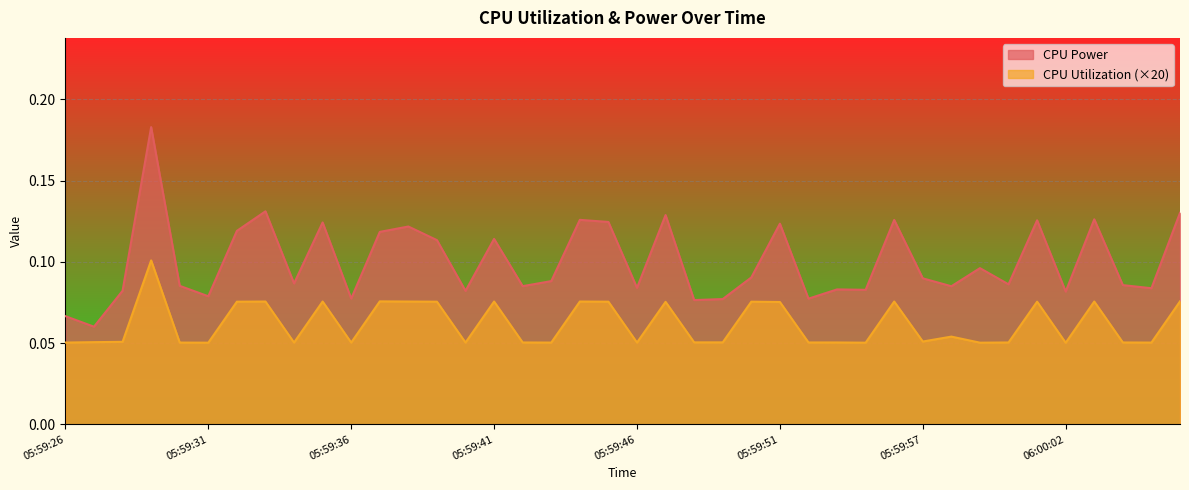

In CPU Utilization, how many points are lower than both neighbors (excluding endpoints)?

11